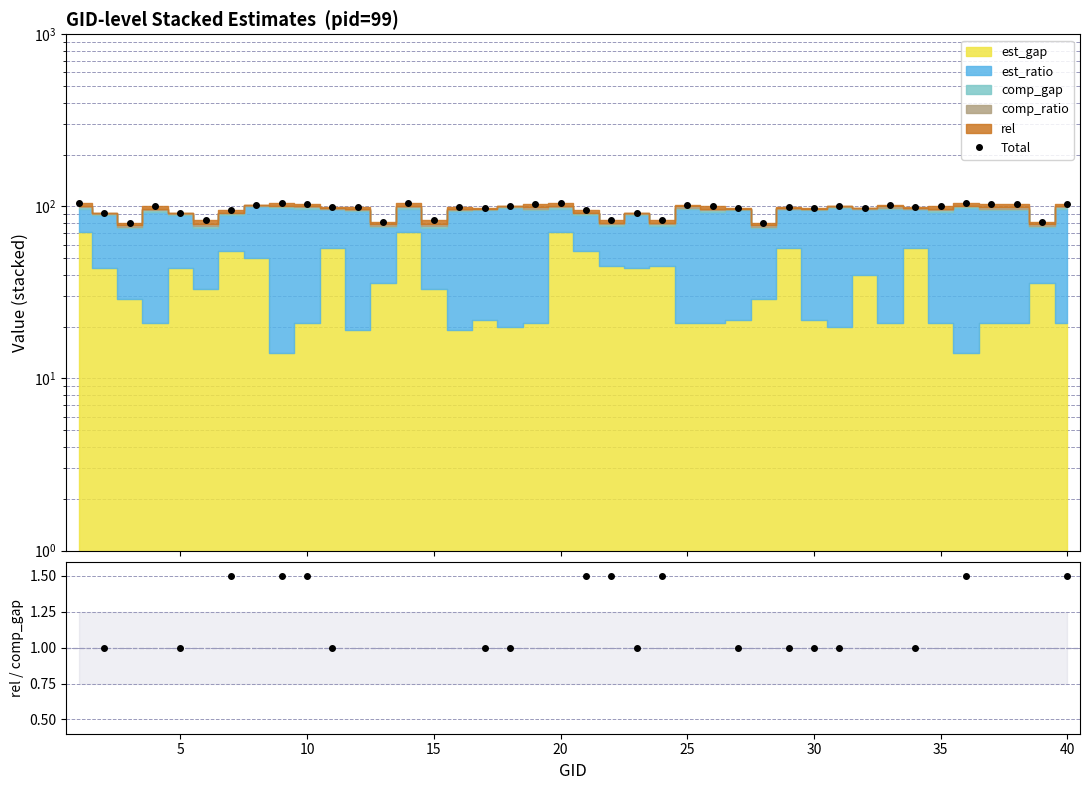

How many interior local peaks does the Total series have?

11